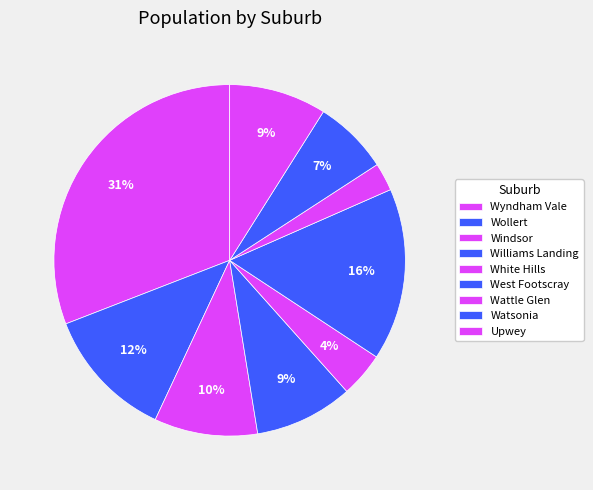

What is the change in value from Wollert to West Footscray?

+1372